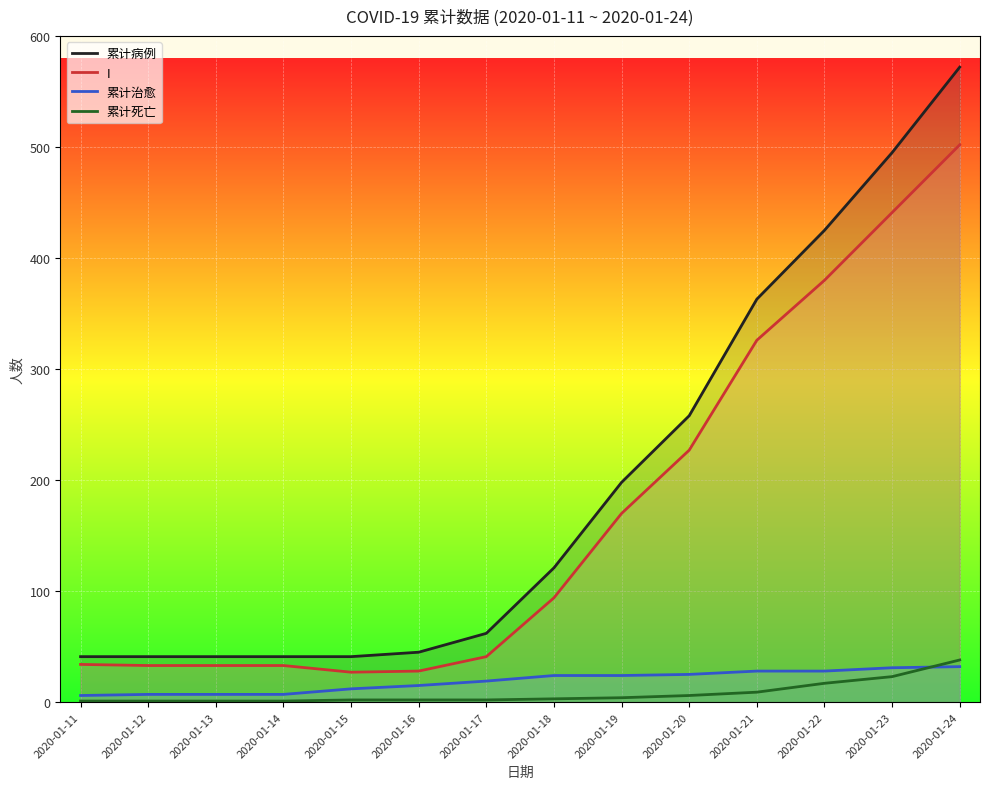

Which category has the lowest value across all series?

2020-01-11